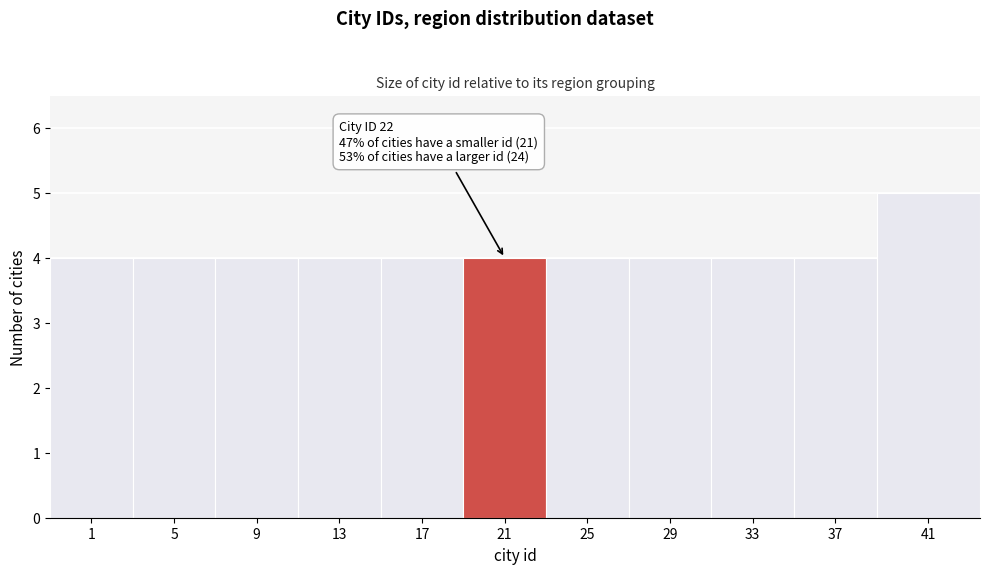

Reading left to right, list all the values displayed in this chart.

4	4	4	4	4	4	4	4	4	4	5